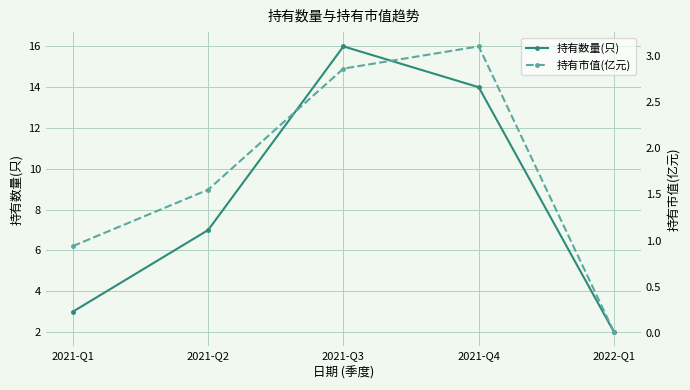

Which category has the highest value in the 持有市值(亿元) series?

2021-Q4